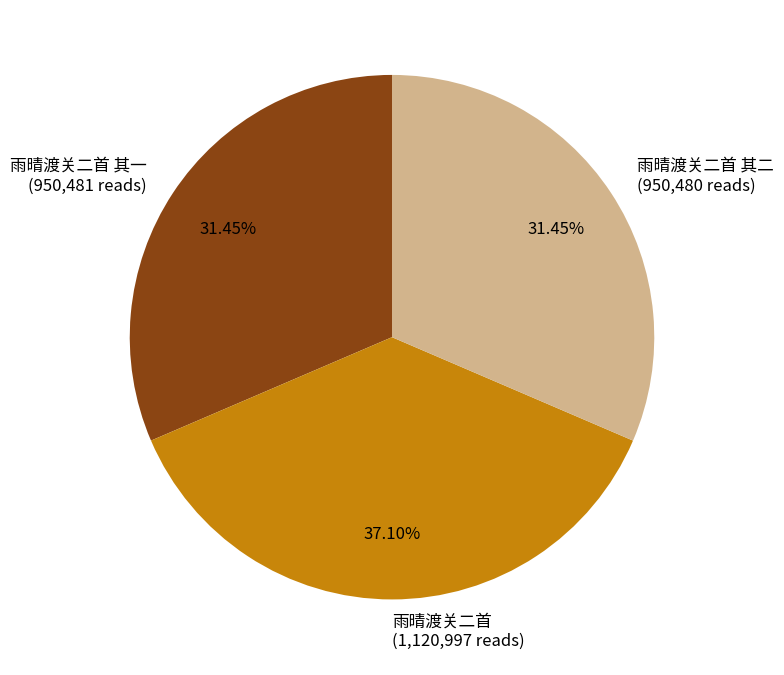

How many slices are in this pie chart?

3